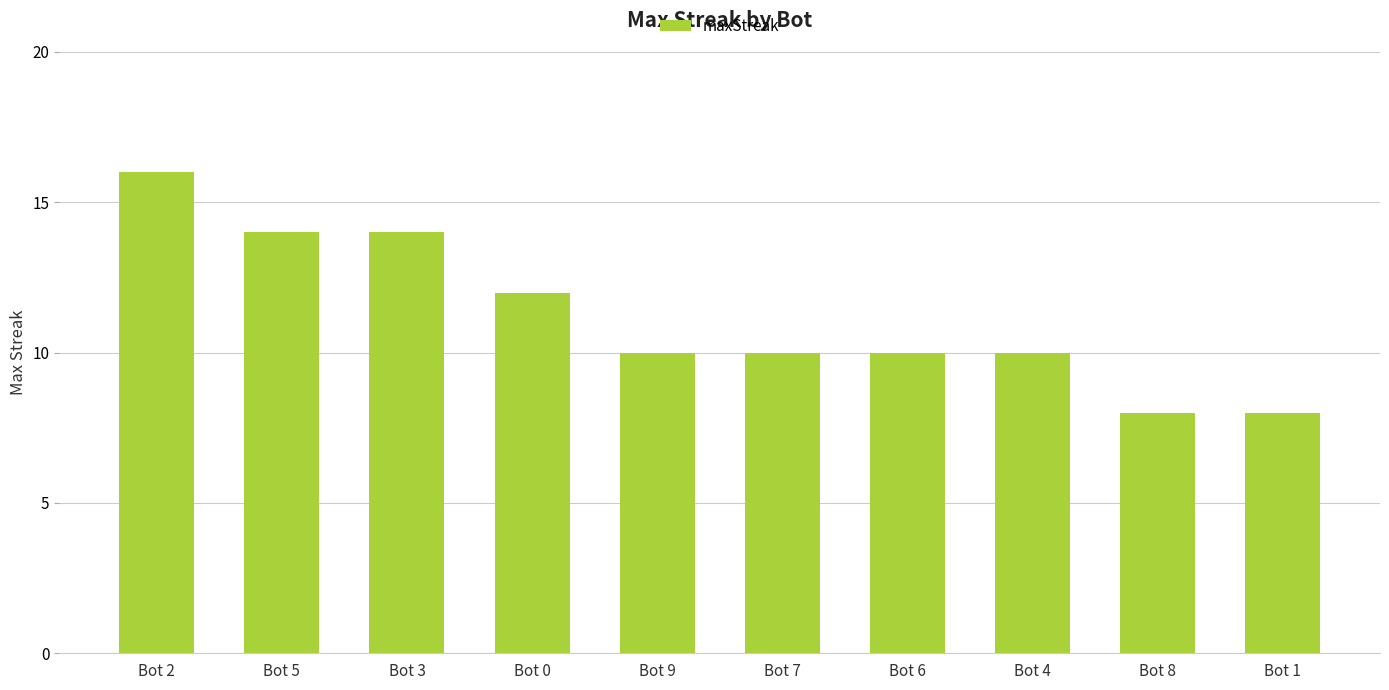

Which label corresponds to the largest value in the chart?

Bot 2